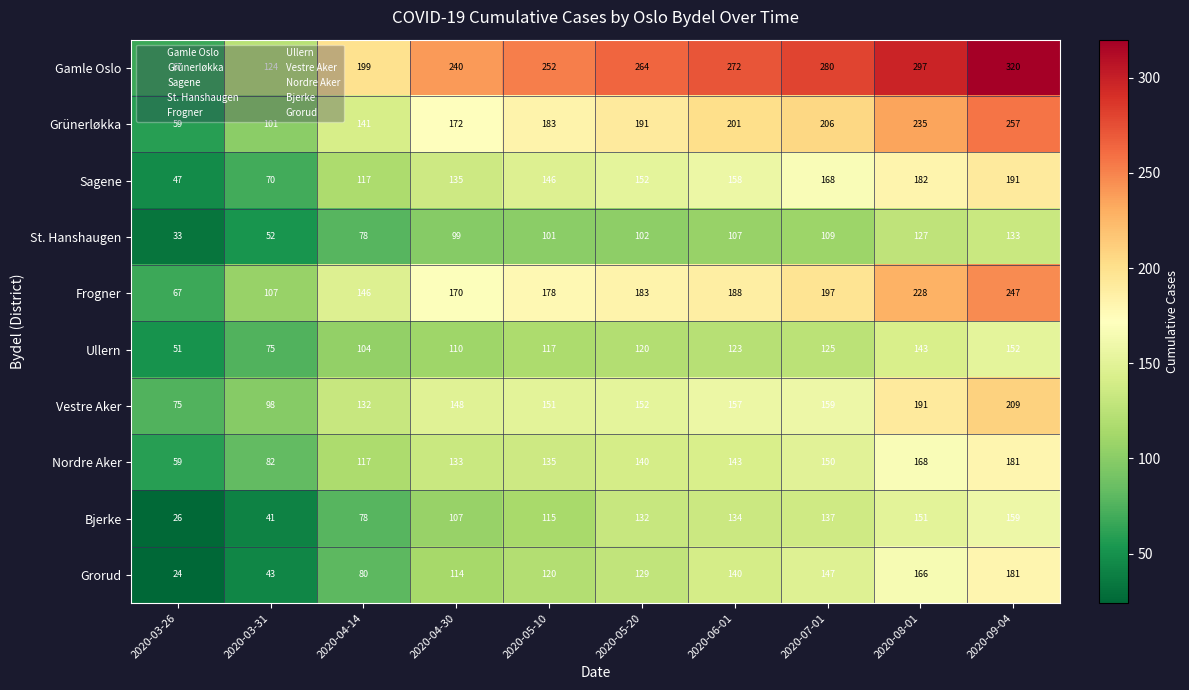

What is the spread (max minus min) of values at 2020-07-01?

171